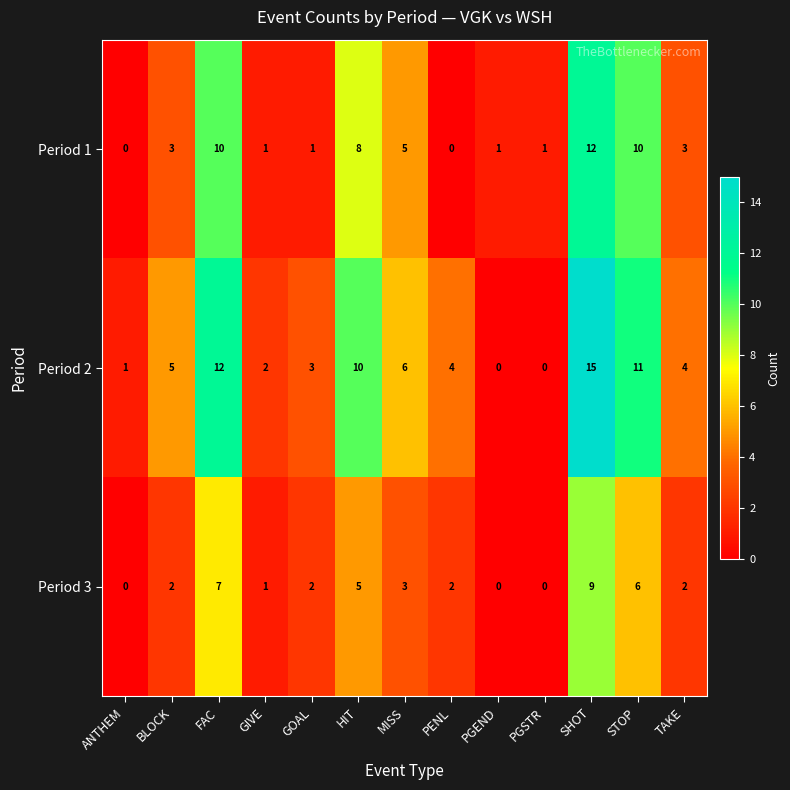

List the series in order of their overall mean, lowest first.

Period 3, Period 1, Period 2